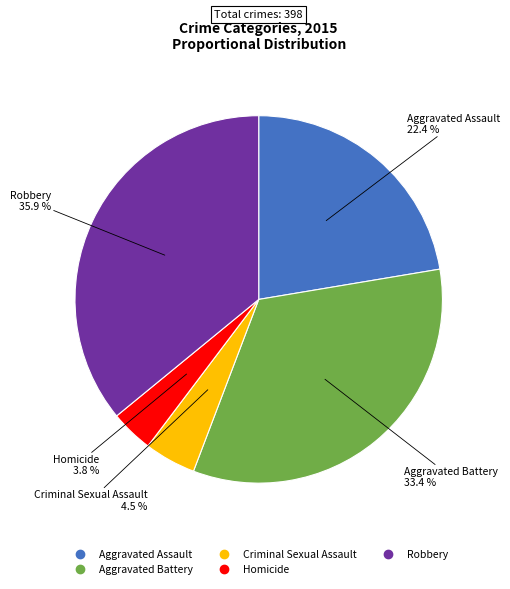

To the nearest percent, what portion does Homicide represent?

4%